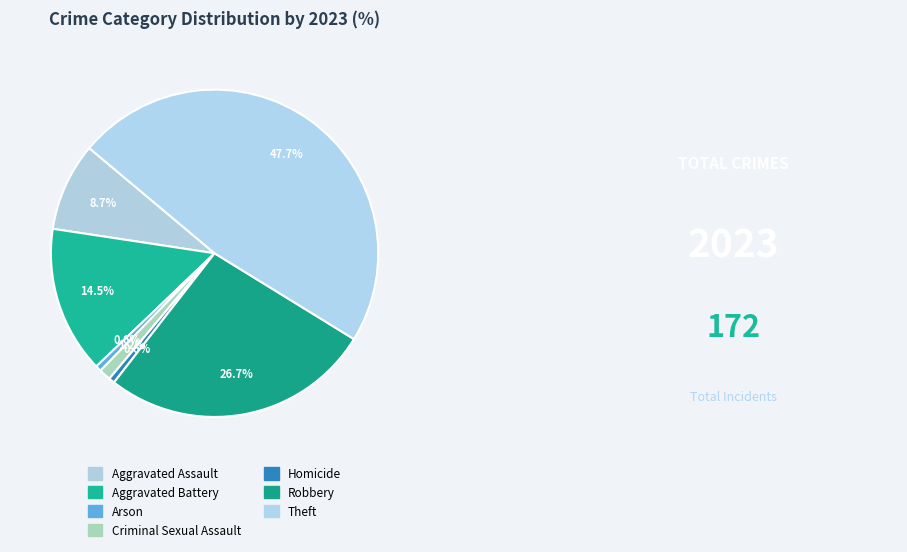

Rank the categories by value from highest to lowest.

Theft, Robbery, Aggravated Battery, Aggravated Assault, Criminal Sexual Assault, Arson, Homicide